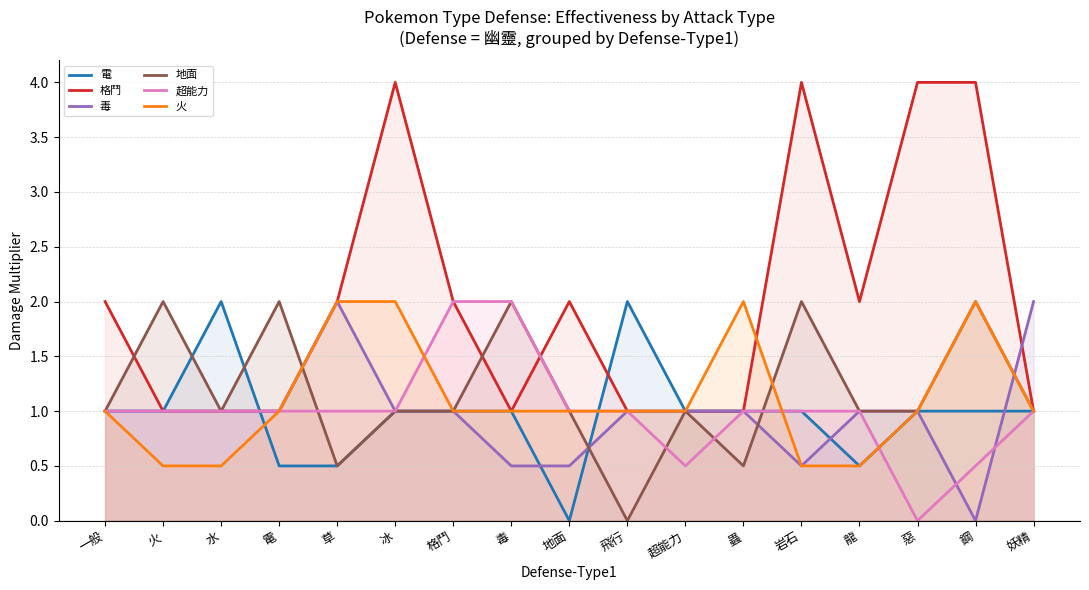

Reading right to left, list all the values displayed in this chart.

電: 妖精=1.0	鋼=1.0	惡=1.0	龍=0.5	岩石=1.0	蟲=1.0	超能力=1.0	飛行=2.0	地面=0.0	毒=1.0	格鬥=1.0	冰=1.0	草=0.5	電=0.5	水=2.0	火=1.0	一般=1.0
格鬥: 妖精=1.0	鋼=4.0	惡=4.0	龍=2.0	岩石=4.0	蟲=1.0	超能力=1.0	飛行=1.0	地面=2.0	毒=1.0	格鬥=2.0	冰=4.0	草=2.0	電=1.0	水=1.0	火=1.0	一般=2.0
毒: 妖精=2.0	鋼=0.0	惡=1.0	龍=1.0	岩石=0.5	蟲=1.0	超能力=1.0	飛行=1.0	地面=0.5	毒=0.5	格鬥=1.0	冰=1.0	草=2.0	電=1.0	水=1.0	火=1.0	一般=1.0
地面: 妖精=1.0	鋼=2.0	惡=1.0	龍=1.0	岩石=2.0	蟲=0.5	超能力=1.0	飛行=0.0	地面=1.0	毒=2.0	格鬥=1.0	冰=1.0	草=0.5	電=2.0	水=1.0	火=2.0	一般=1.0
超能力: 妖精=1.0	鋼=0.5	惡=0.0	龍=1.0	岩石=1.0	蟲=1.0	超能力=0.5	飛行=1.0	地面=1.0	毒=2.0	格鬥=2.0	冰=1.0	草=1.0	電=1.0	水=1.0	火=1.0	一般=1.0
火: 妖精=1.0	鋼=2.0	惡=1.0	龍=0.5	岩石=0.5	蟲=2.0	超能力=1.0	飛行=1.0	地面=1.0	毒=1.0	格鬥=1.0	冰=2.0	草=2.0	電=1.0	水=0.5	火=0.5	一般=1.0